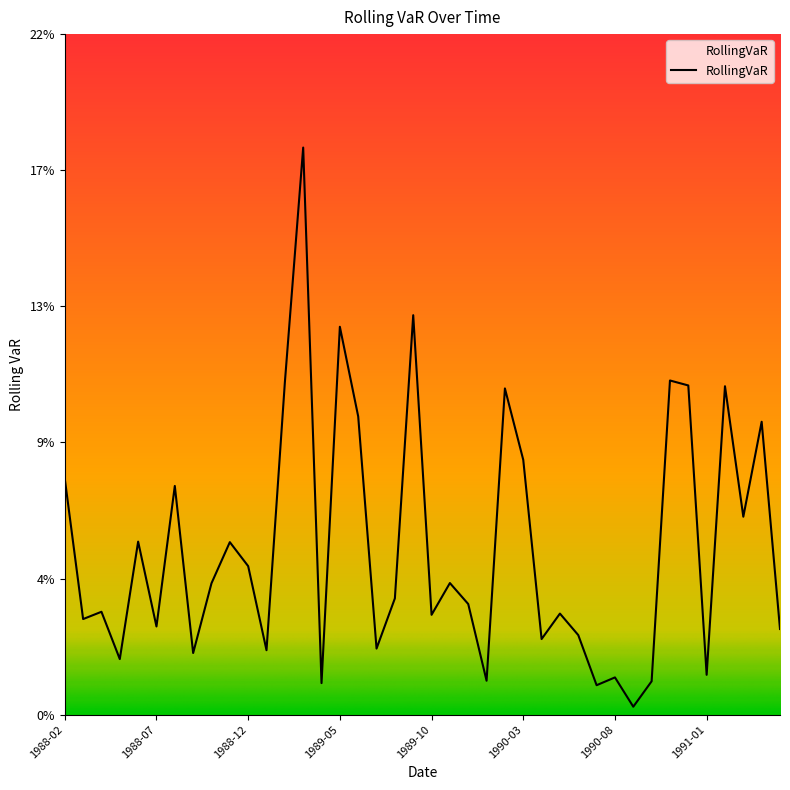

Which label corresponds to the largest value in the chart?

1989-03